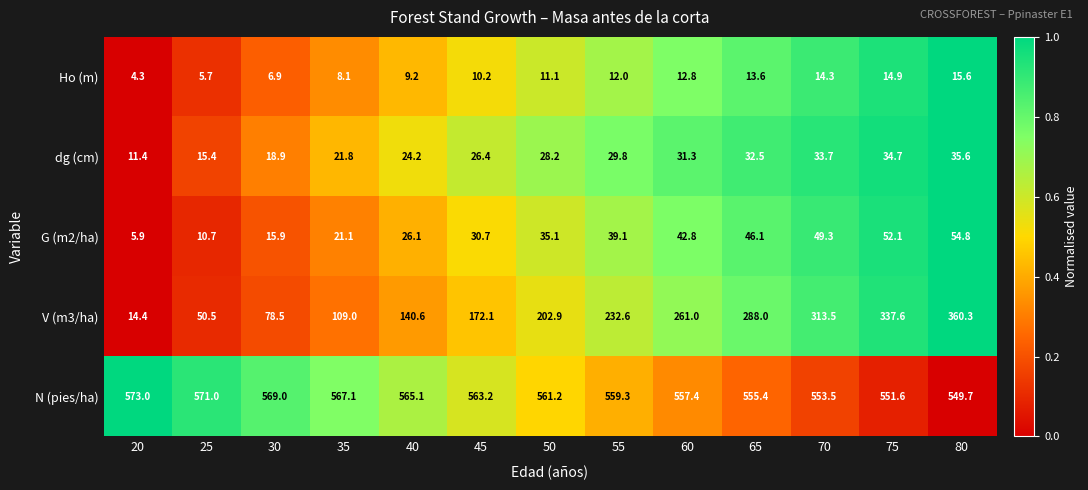

What is the spread (max minus min) of values at 80?

534.1